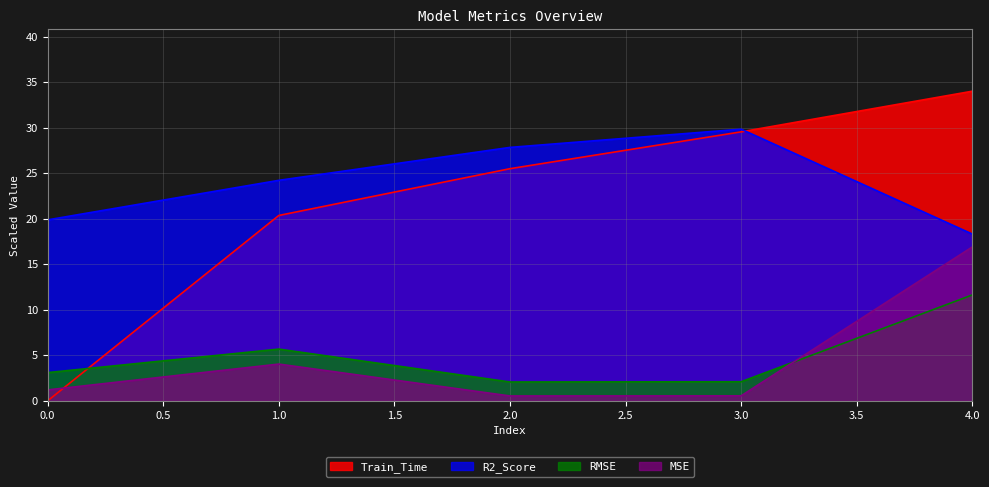

The value of R2_Score at 3.0 is 43.0. True or false?

False